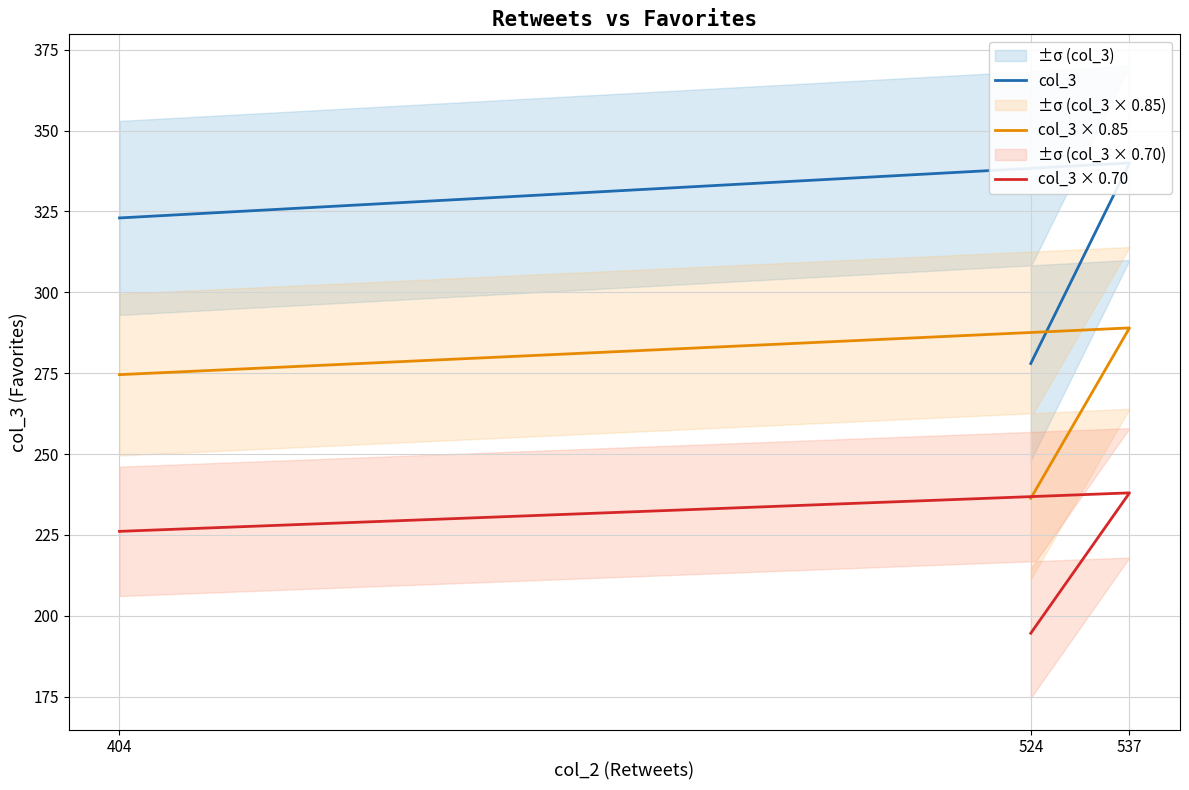

Rank the series by their maximum value, from highest to lowest.

col_3, col_3 × 0.85, col_3 × 0.70